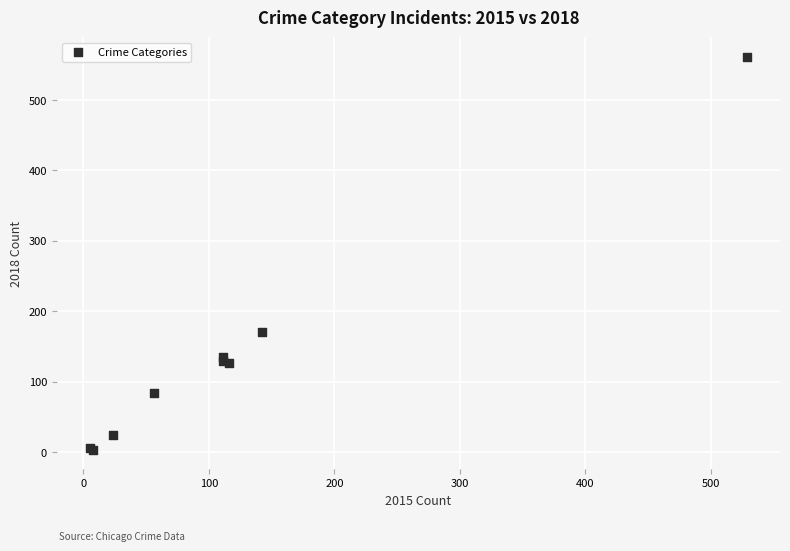

What Y value in the scatter plot is closest to 282?

171